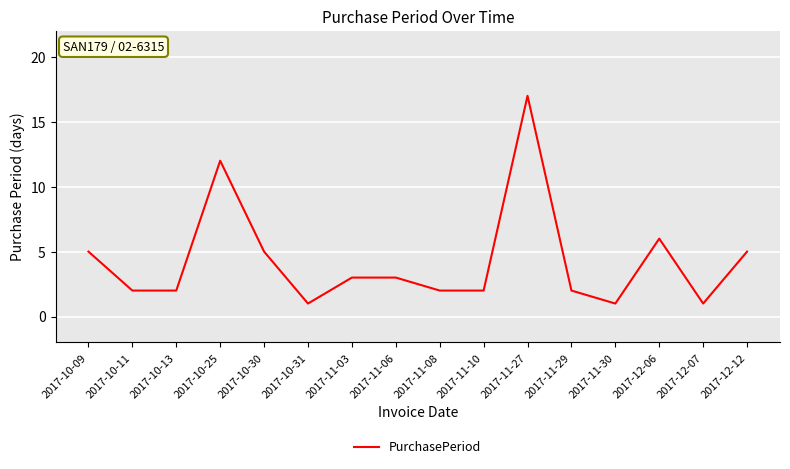

What value does the data have at 2017-10-31?

1